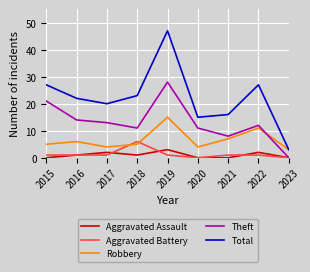

True or false: Aggravated Assault has more than 1 interior local peaks.

True